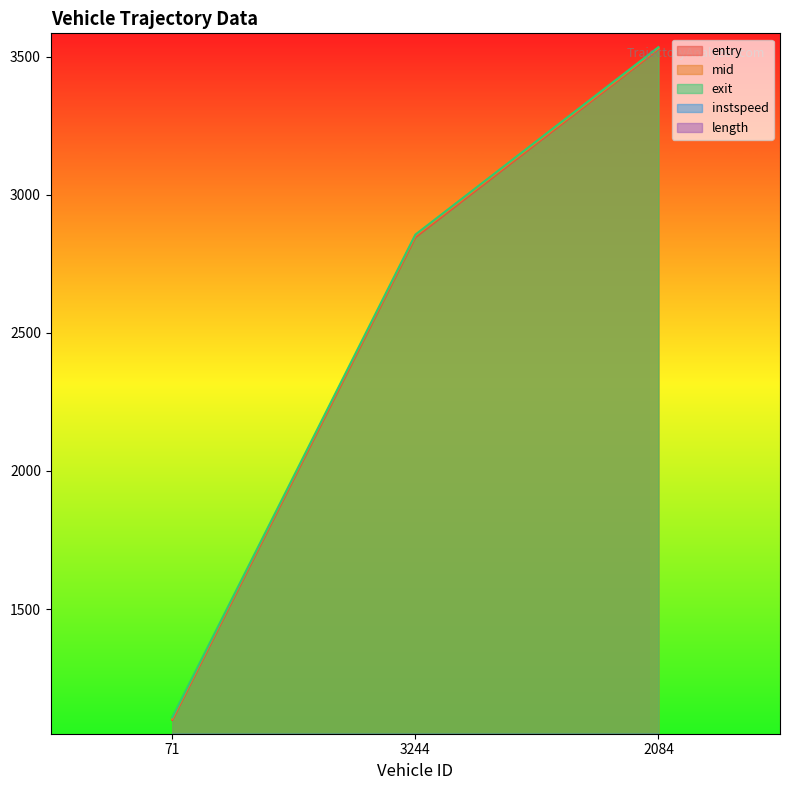

What is the value of the exit point at the 3rd from the left?

3534.4